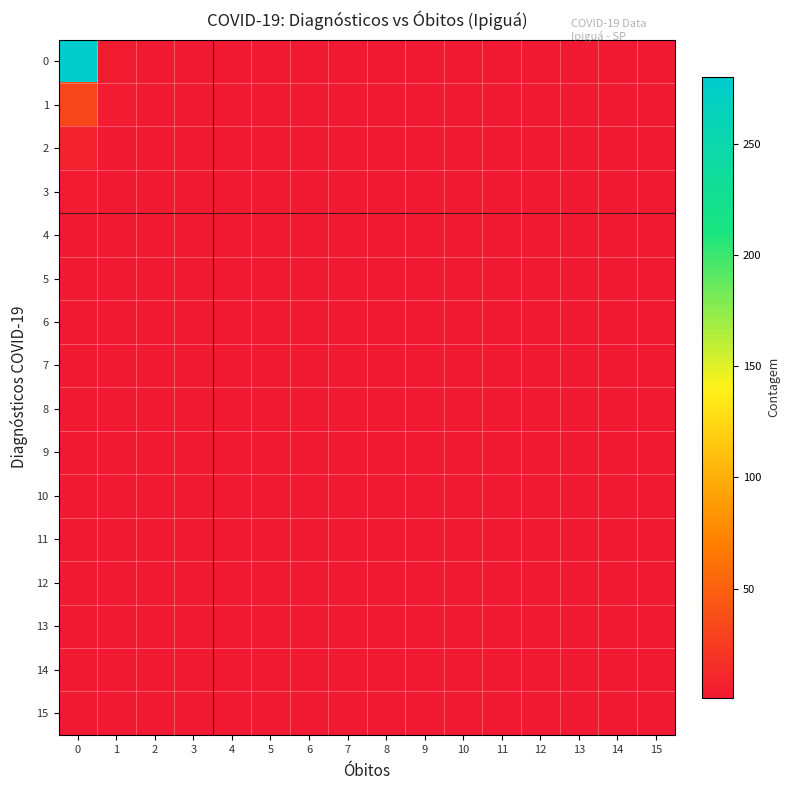

Which series has the widest spread of values?

row_0